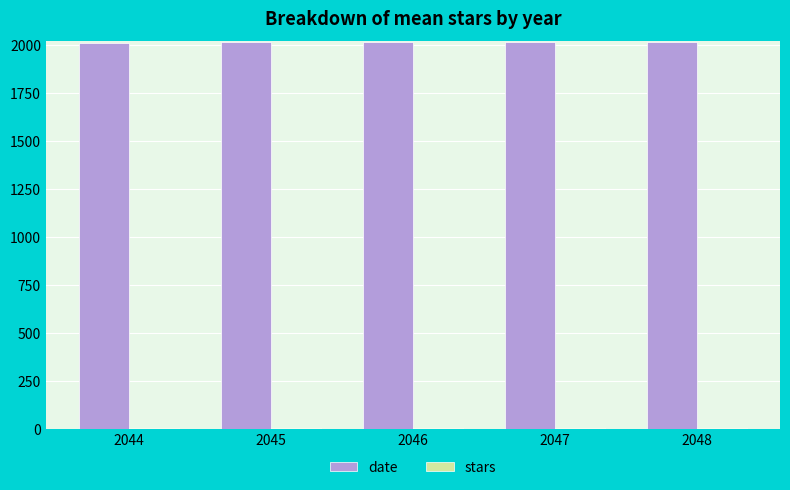

What is the maximum value for date?

2017.0